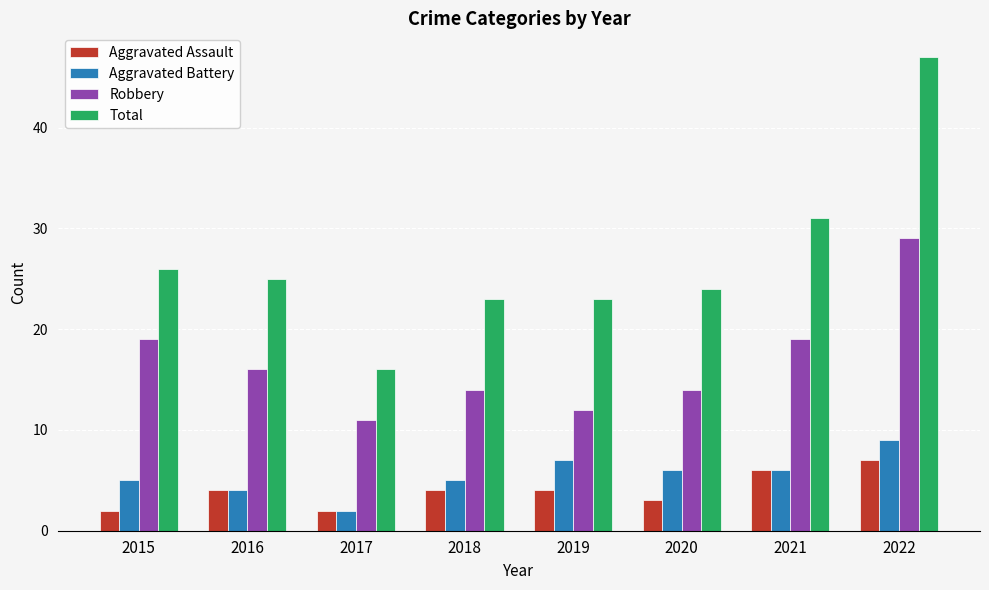

Reading right to left, transcribe all the data shown in this chart.

Aggravated Assault: 2022=7	2021=6	2020=3	2019=4	2018=4	2017=2	2016=4	2015=2
Aggravated Battery: 2022=9	2021=6	2020=6	2019=7	2018=5	2017=2	2016=4	2015=5
Robbery: 2022=29	2021=19	2020=14	2019=12	2018=14	2017=11	2016=16	2015=19
Total: 2022=47	2021=31	2020=24	2019=23	2018=23	2017=16	2016=25	2015=26